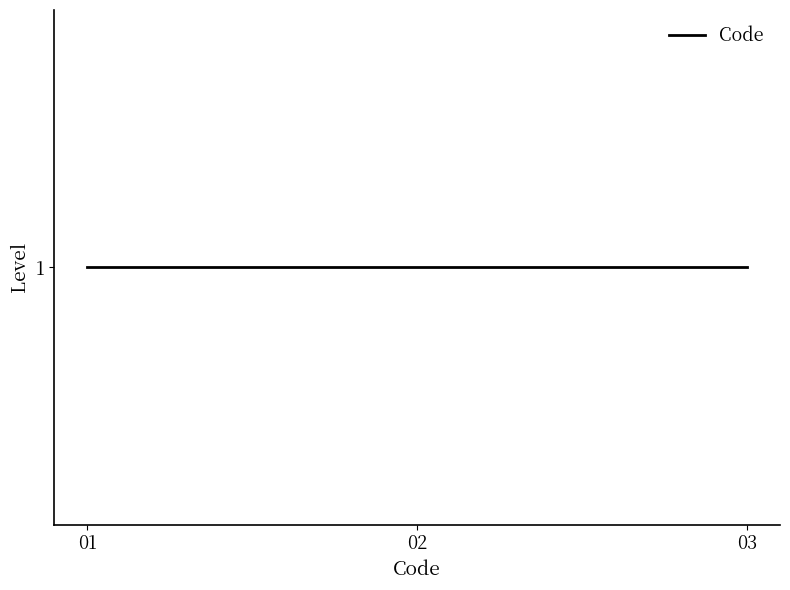

Does the chart display data point markers on the line(s)?

No